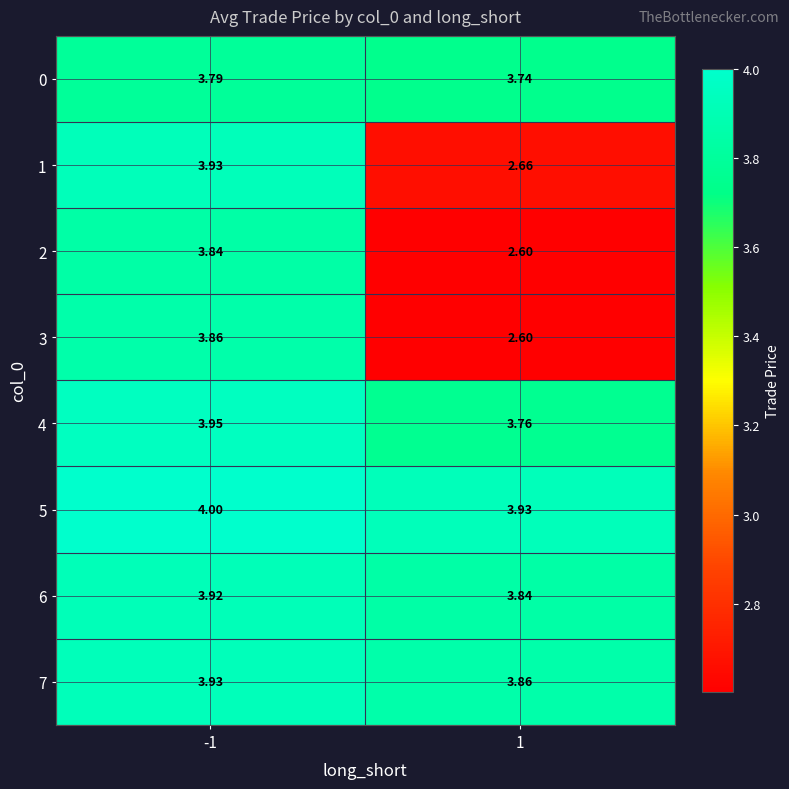

Is the value of 4 at -1 greater than the value of 5 at -1?

No